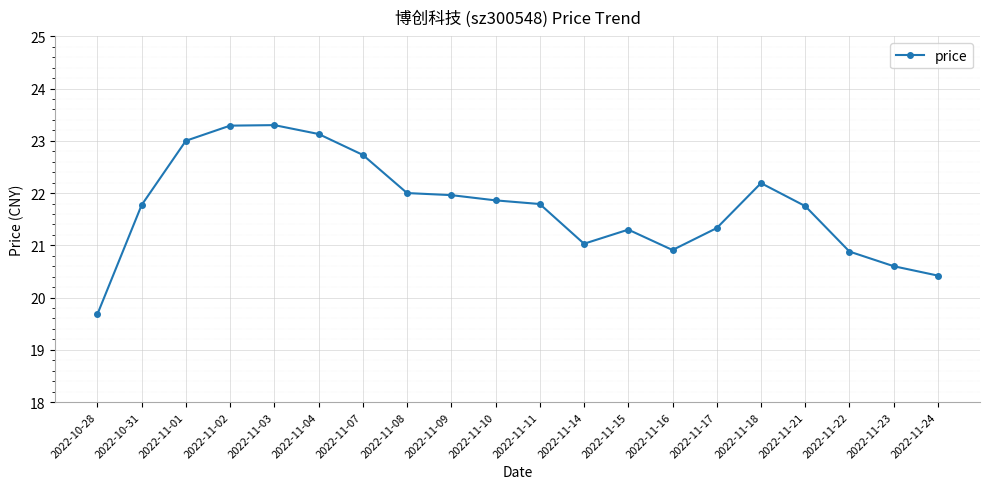

What value does the data have at 2022-11-23?

20.6